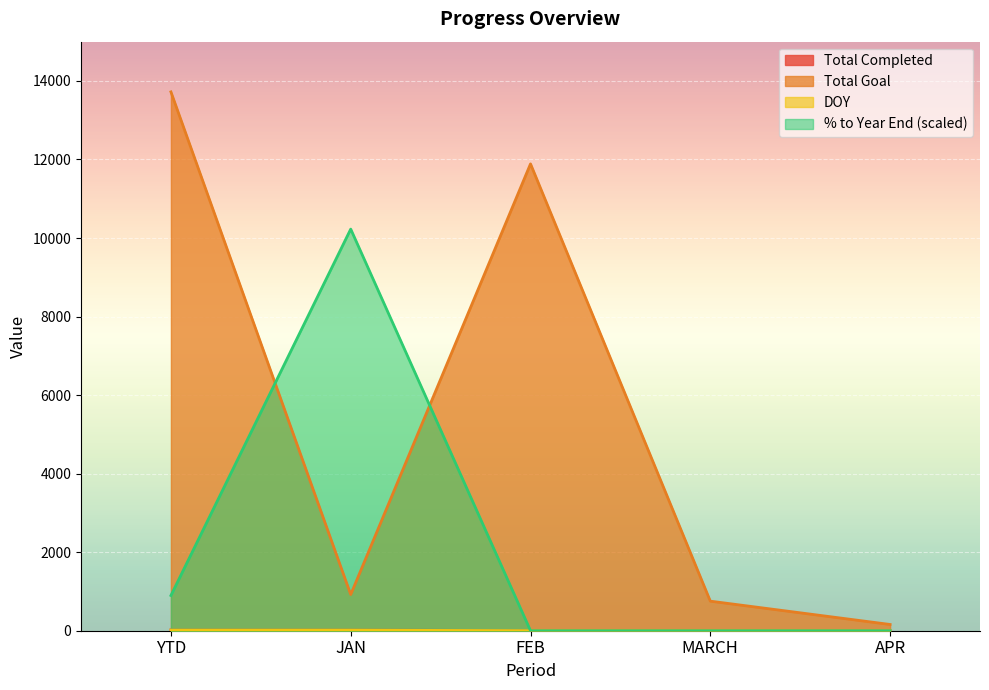

What position from the left is JAN?

2